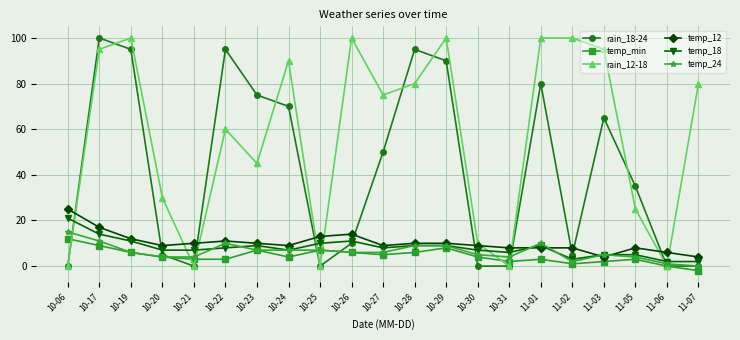

The temp_24 series shows 6 at 10-26. True or false?

True